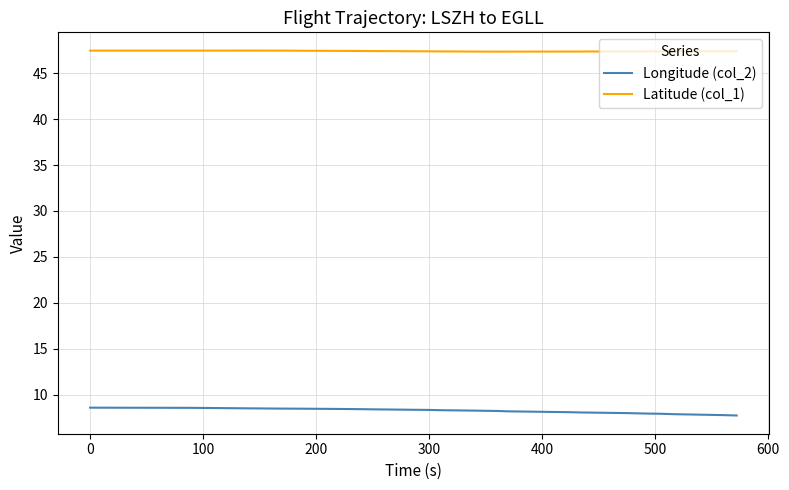

Which series has the largest total across all categories?

Latitude (col_1)